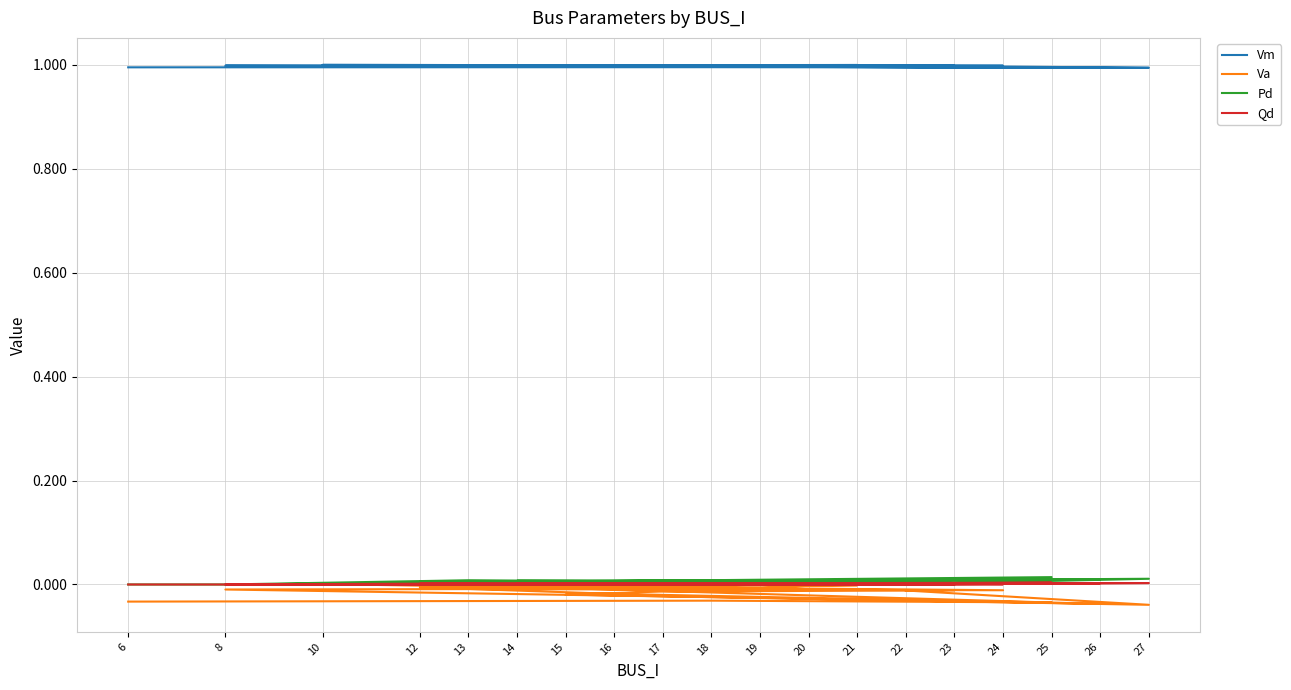

Where is the first local minimum for Vm?

25